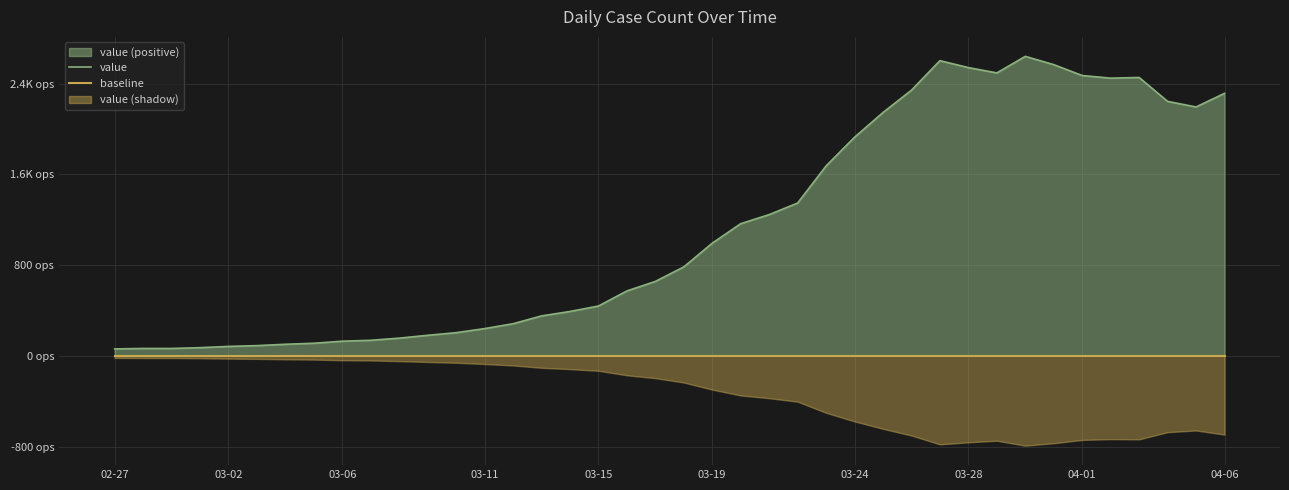

The value of baseline at 28 is 0. True or false?

True